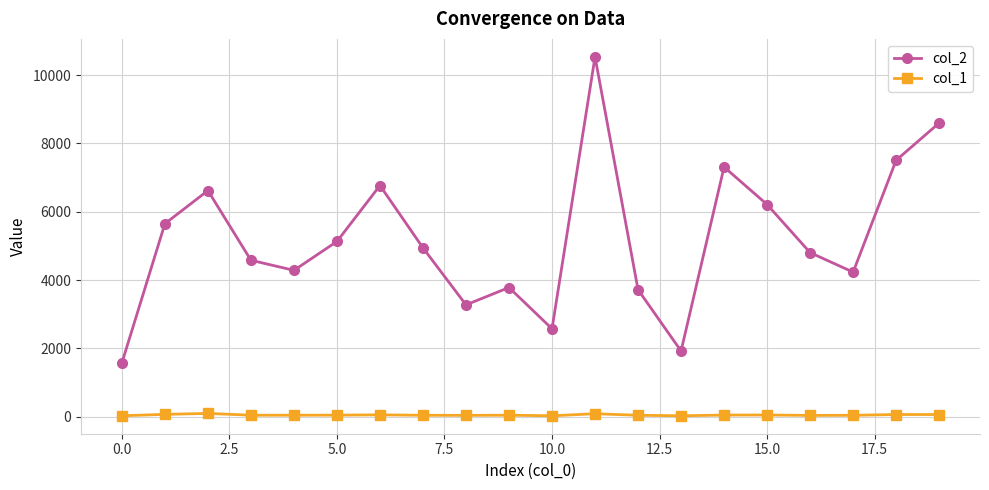

What is the greatest value displayed?

10537